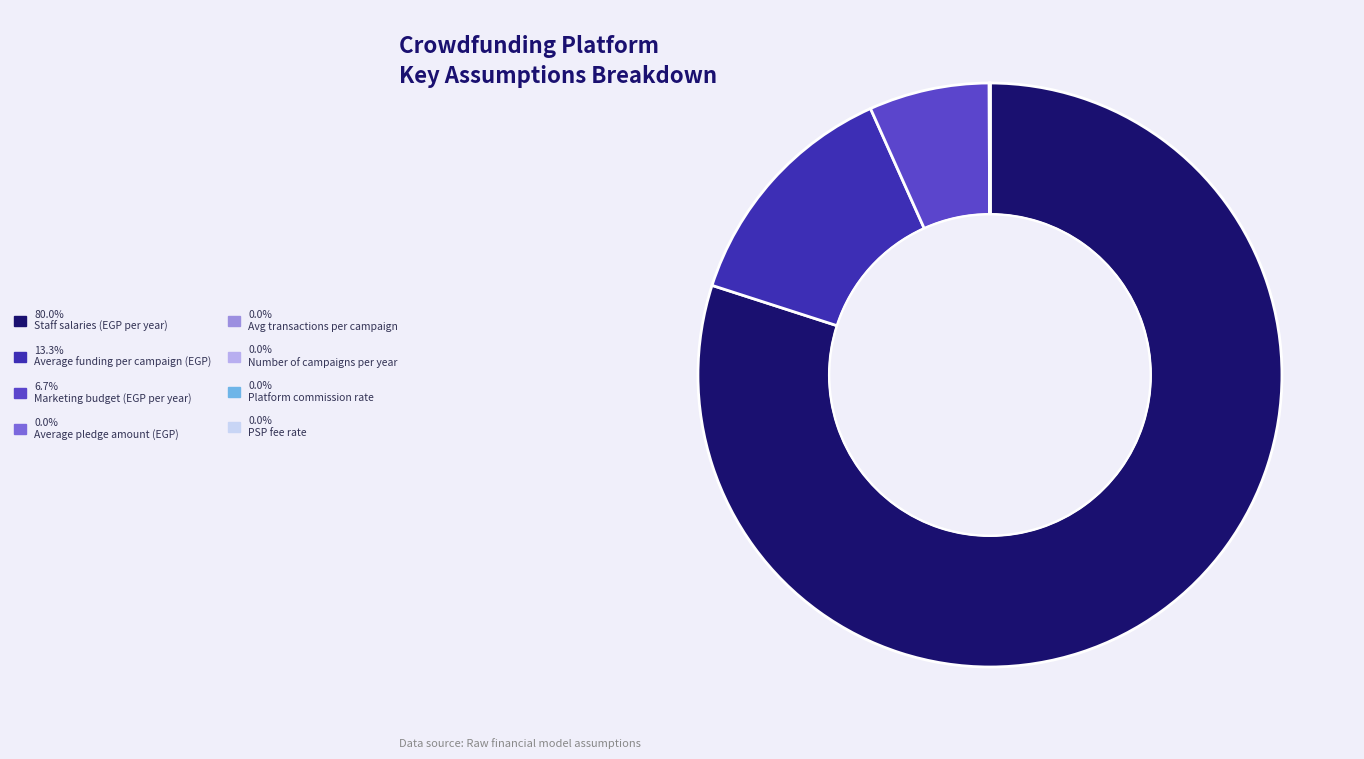

Is there a majority slice in this chart?

Yes